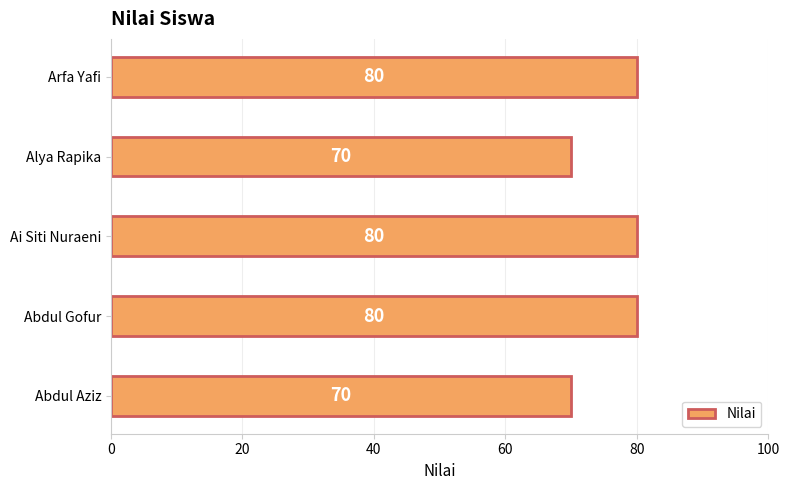

The chart shows a value of 26 at Arfa Yafi. True or false?

False